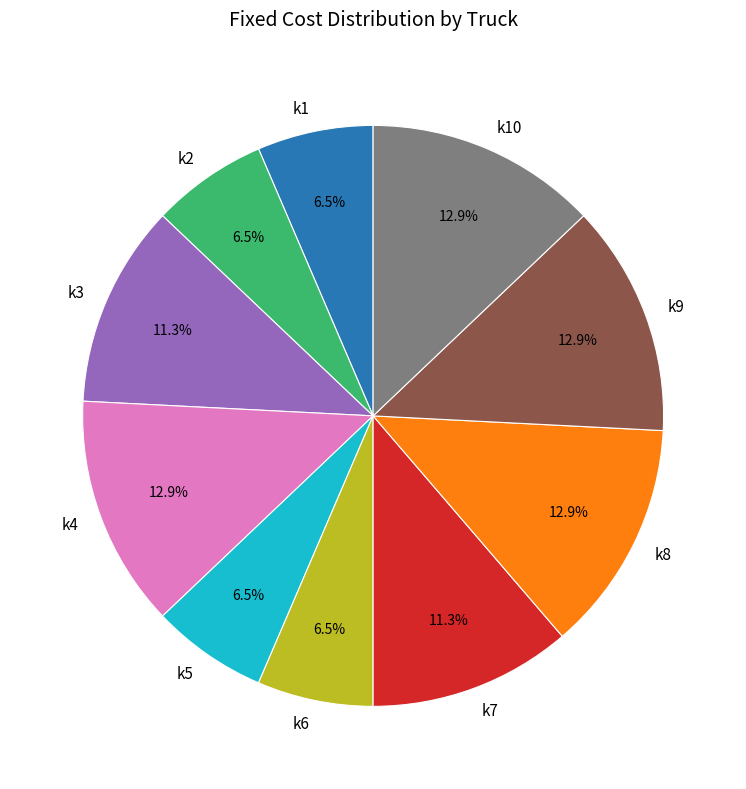

Is it true that k2 is 18% of the pie?

False